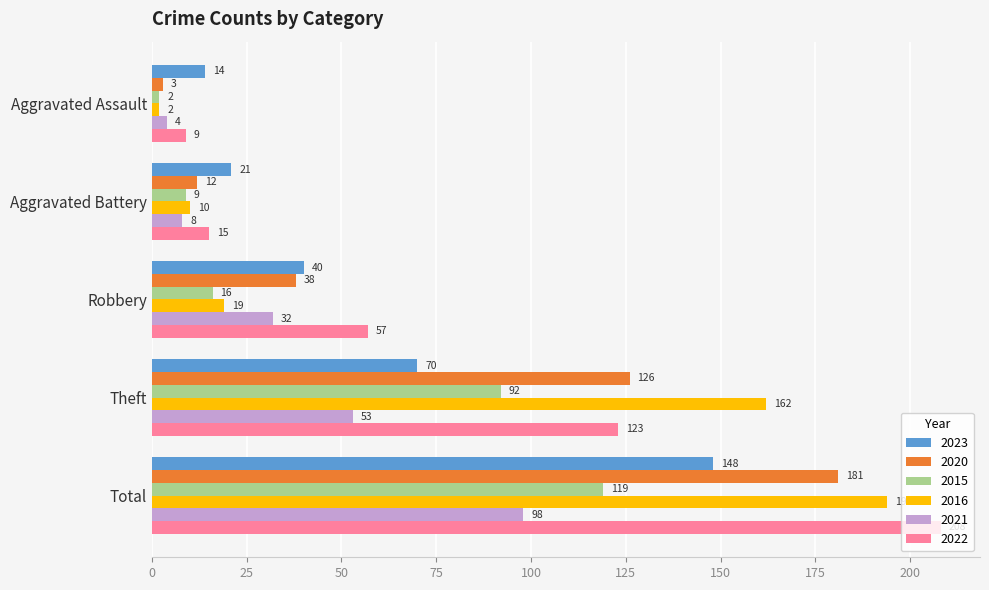

The value of 2016 at Total is 194. True or false?

True